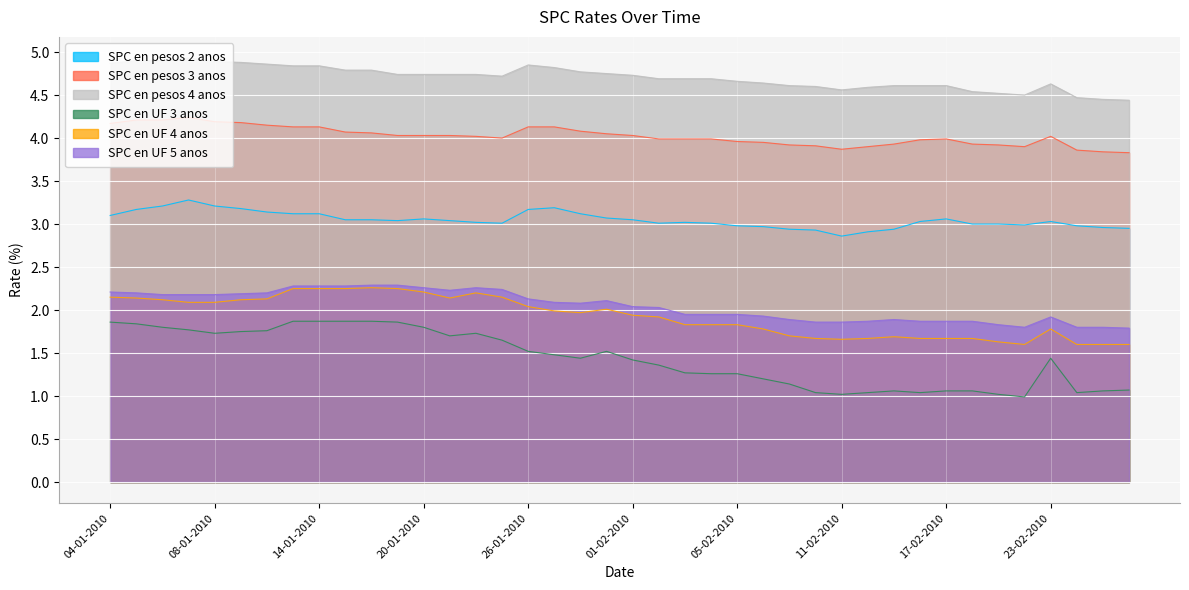

What is the difference between the highest and lowest values at 11-02-2010?

3.5